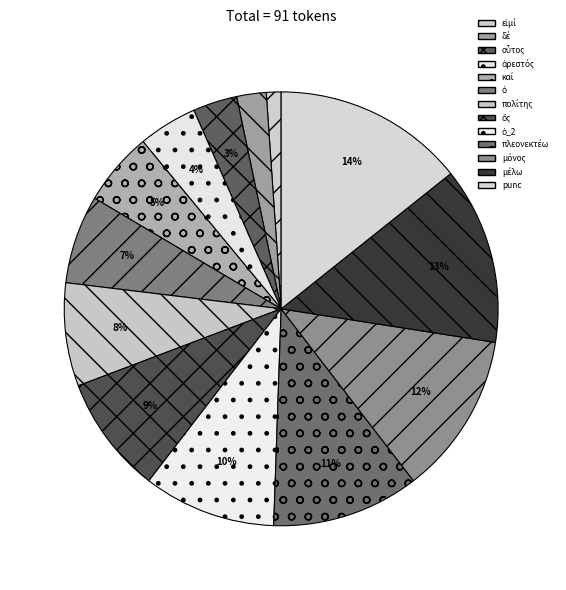

Is the sum of μέλω and οὗτος greater than half?

No